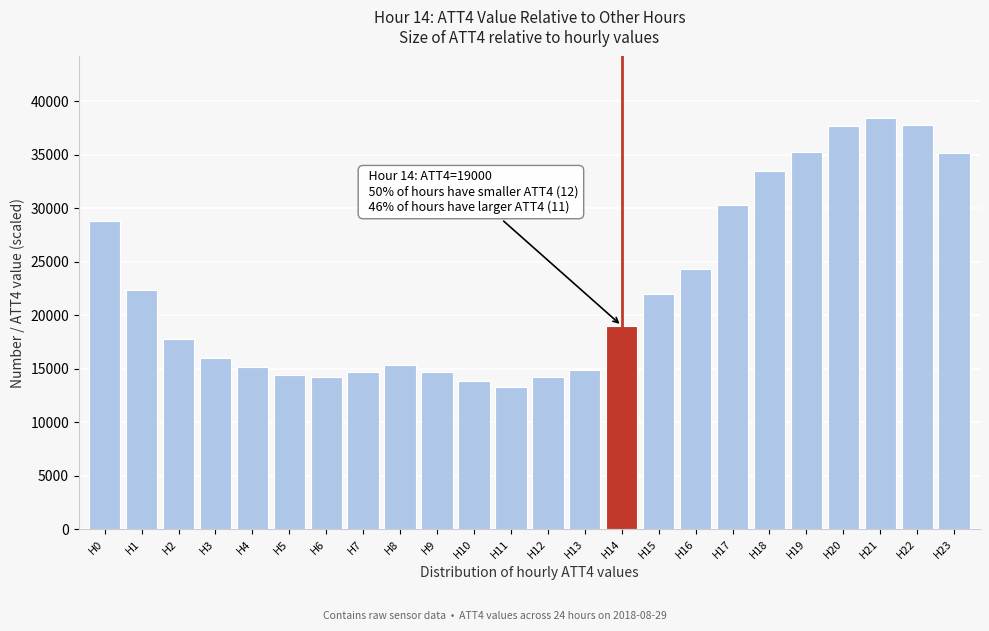

Where is the data nearest to the value 25850?

H16